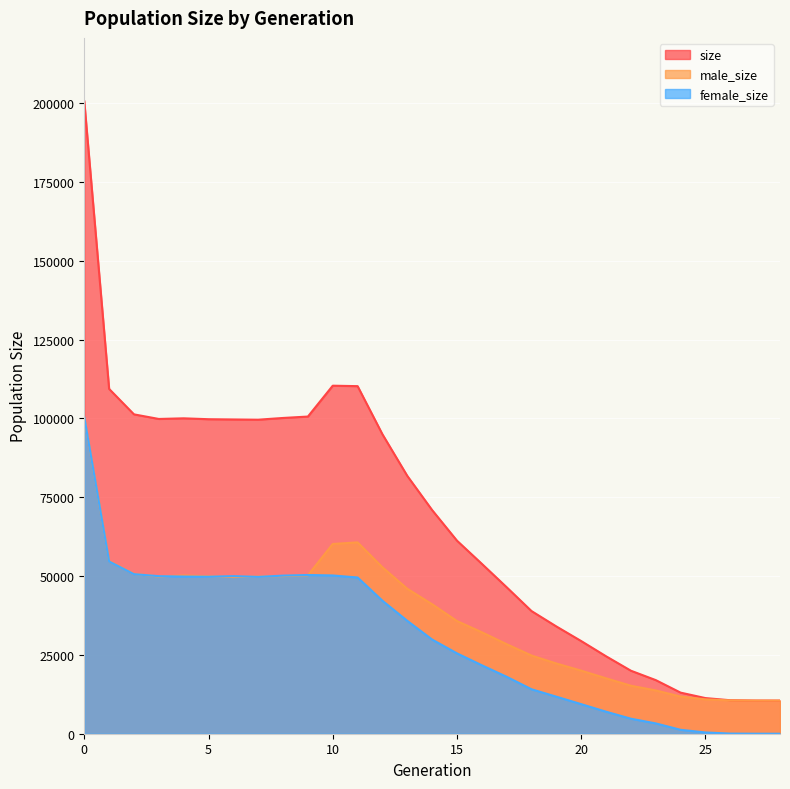

Count the number of categories in the chart.

29